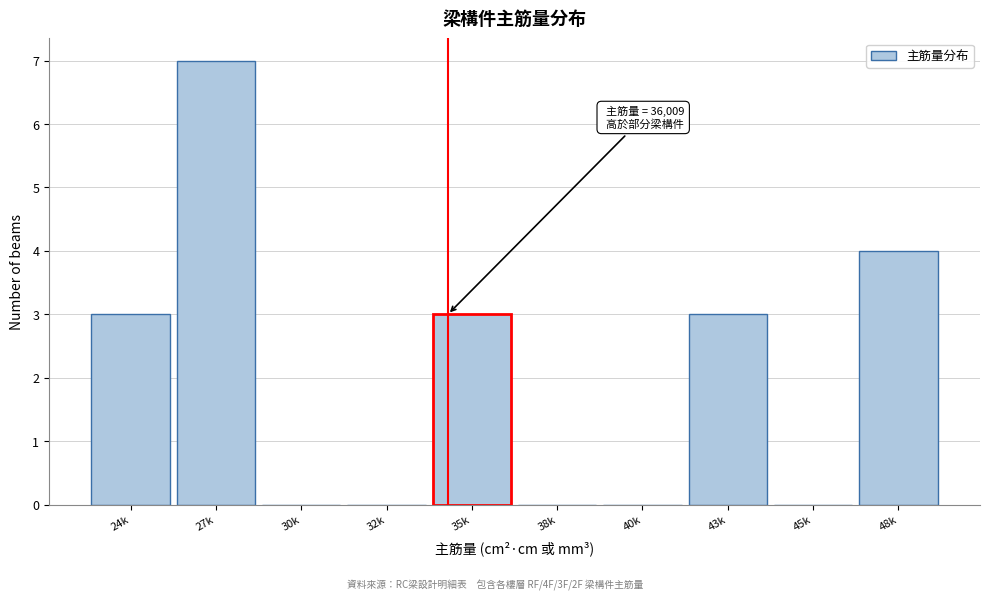

Reading left to right, extract all data points from this chart.

24k=3	27k=7	30k=0	32k=0	35k=3	38k=0	40k=0	43k=3	45k=0	48k=4